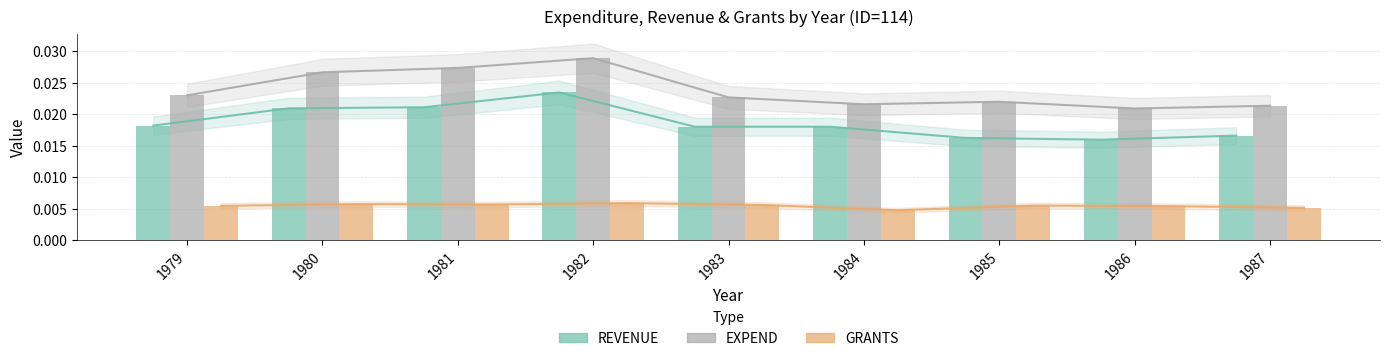

List the labels in order of GRANTS value, smallest first.

1984, 1987, 1986, 1979, 1985, 1983, 1981, 1980, 1982